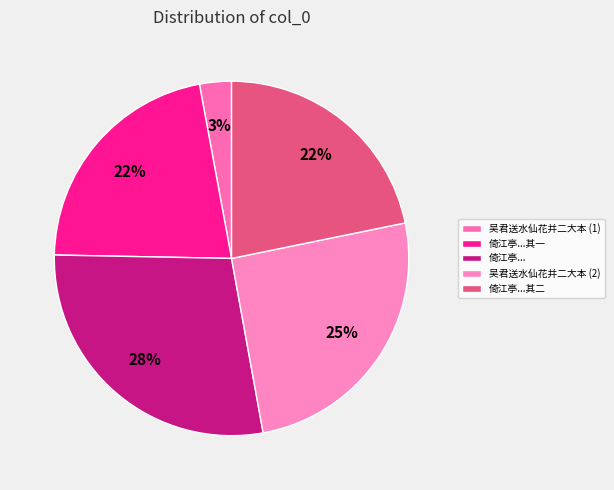

Count the number of slices in the pie.

5